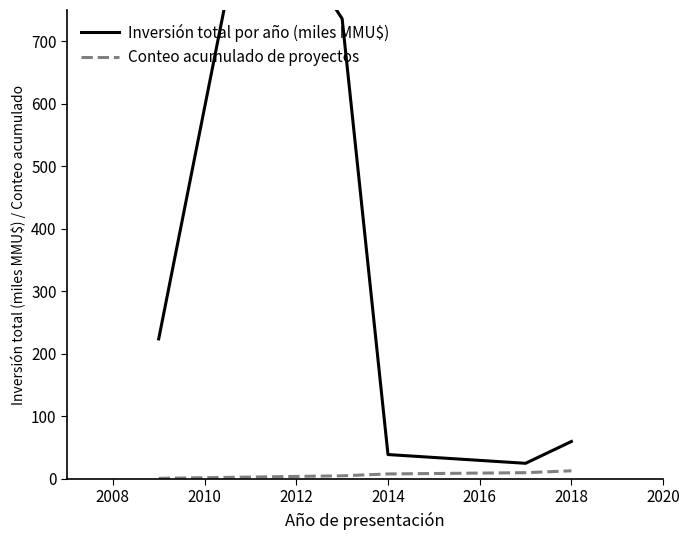

Is it true that Conteo acumulado de proyectos equals 8 at 2014?

True